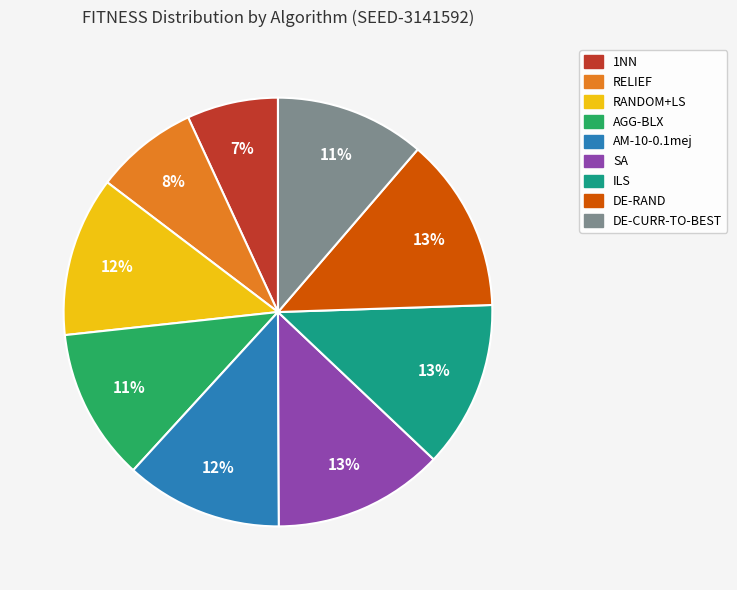

Count the number of slices in the pie.

9